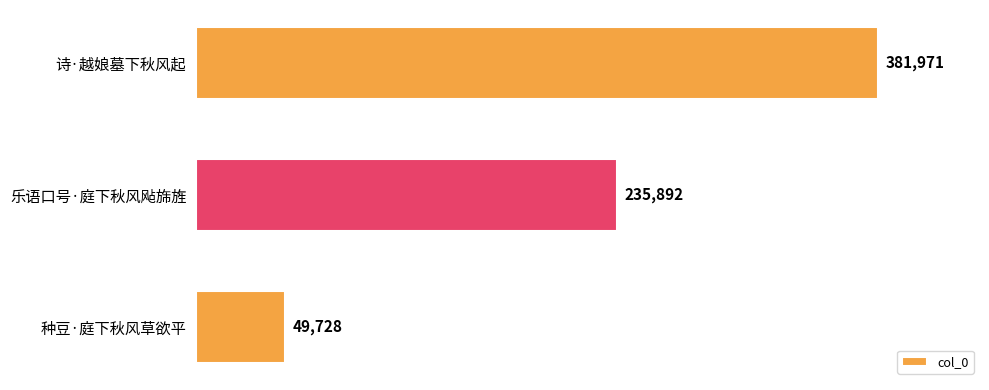

What is the minimum value shown in the chart?

49728